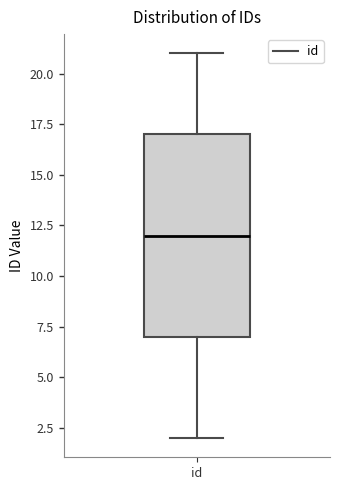

Read this box plot against the y-axis: the position of the median line, the range covered by the box, and the ends of both whiskers. The values are not printed on the chart, so give them approximately, as read against the axis.

median 12, box 7 to 17, whiskers 2 to 21